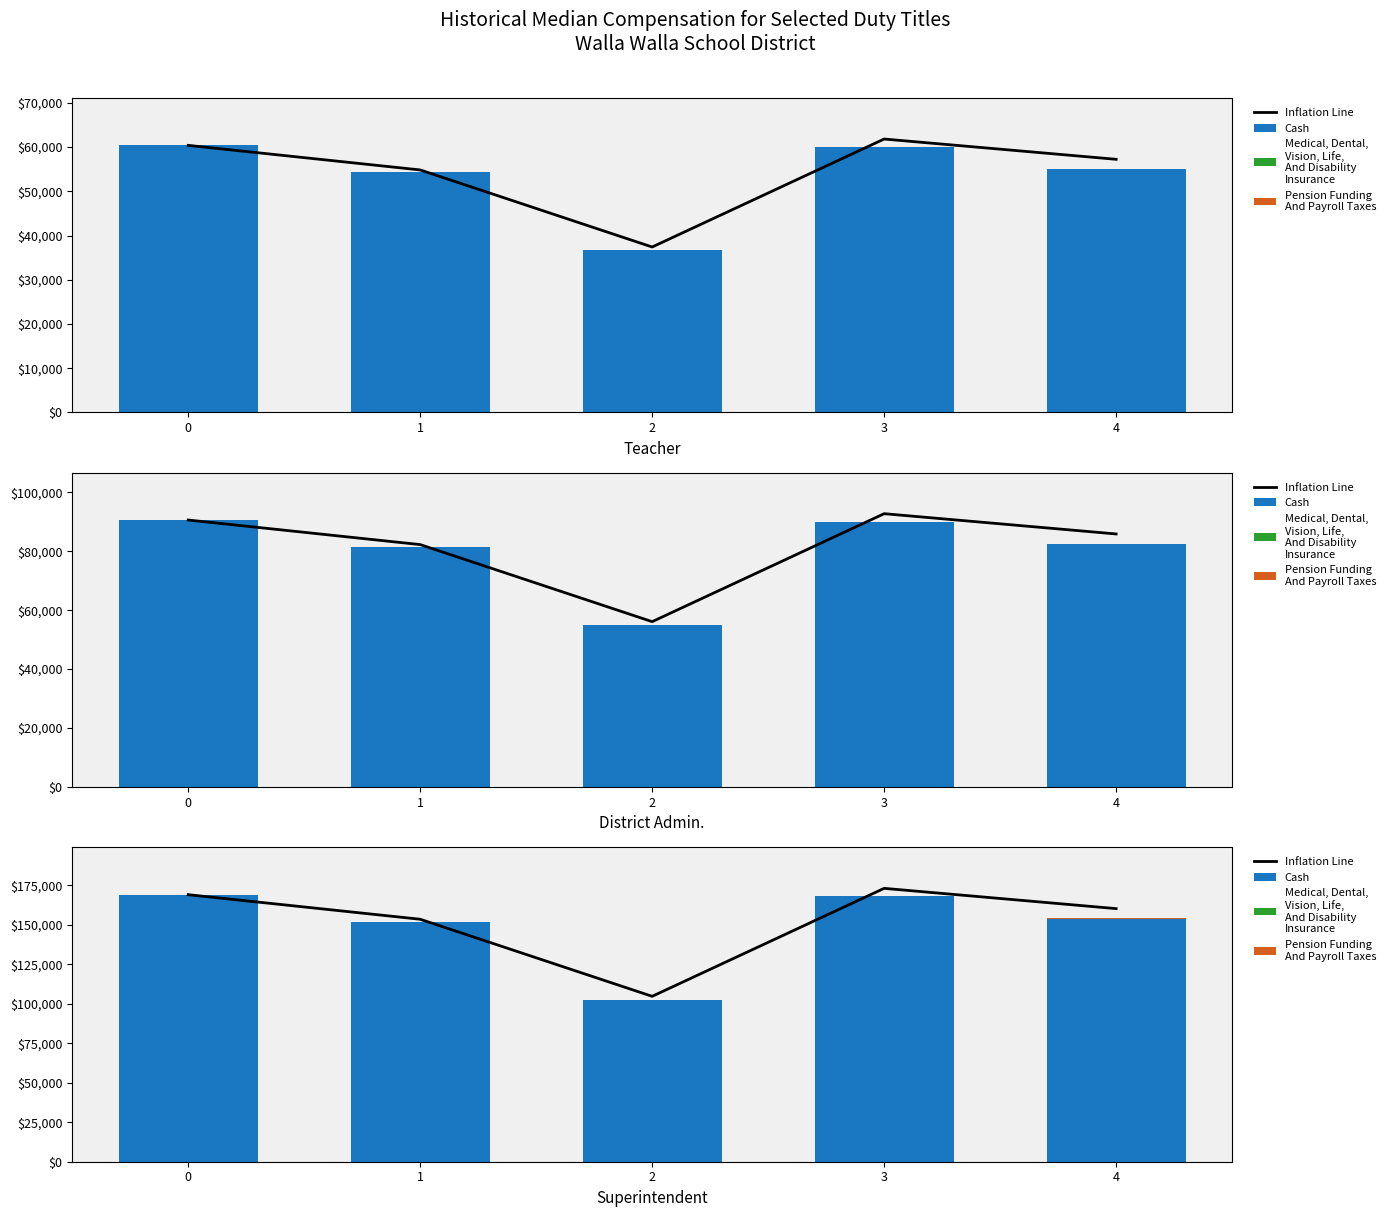

What is the difference between the Pension Funding
And Payroll Taxes values at 3 and 4?

0.5